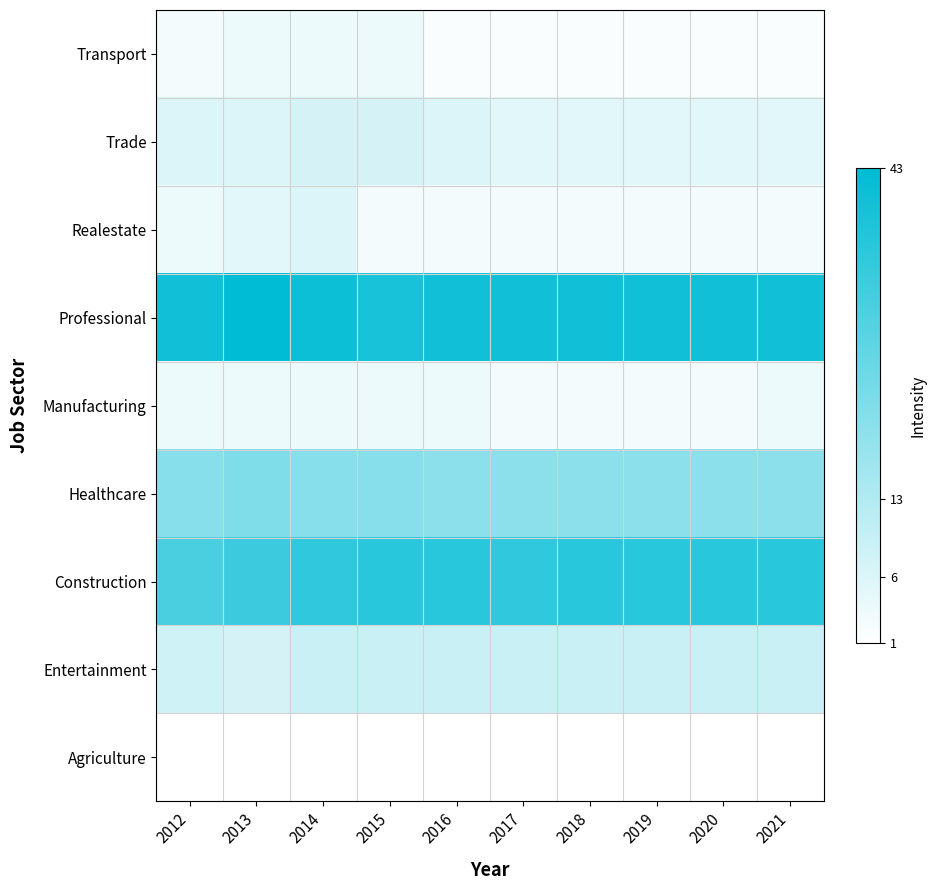

What is the total value across all series at 2012?

120